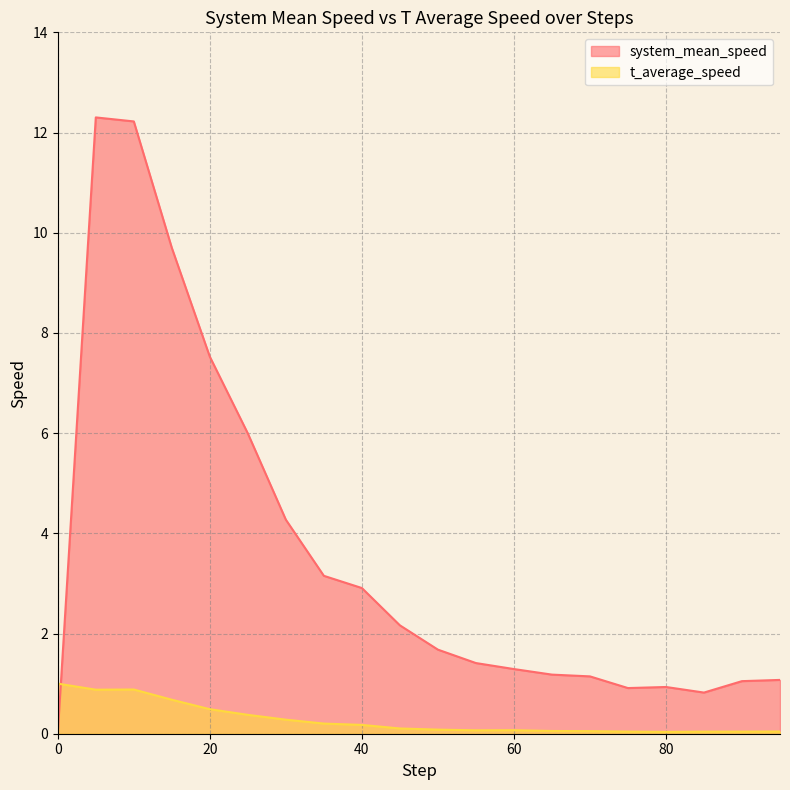

Which series has the largest total across all categories?

system_mean_speed